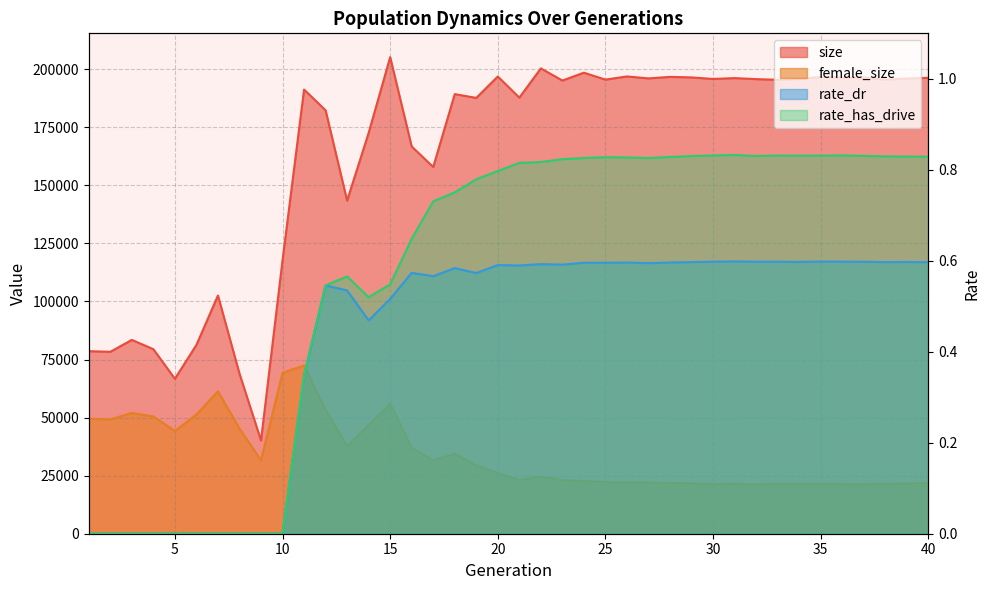

True or false: rate_has_drive and female_size intersect in this chart.

False